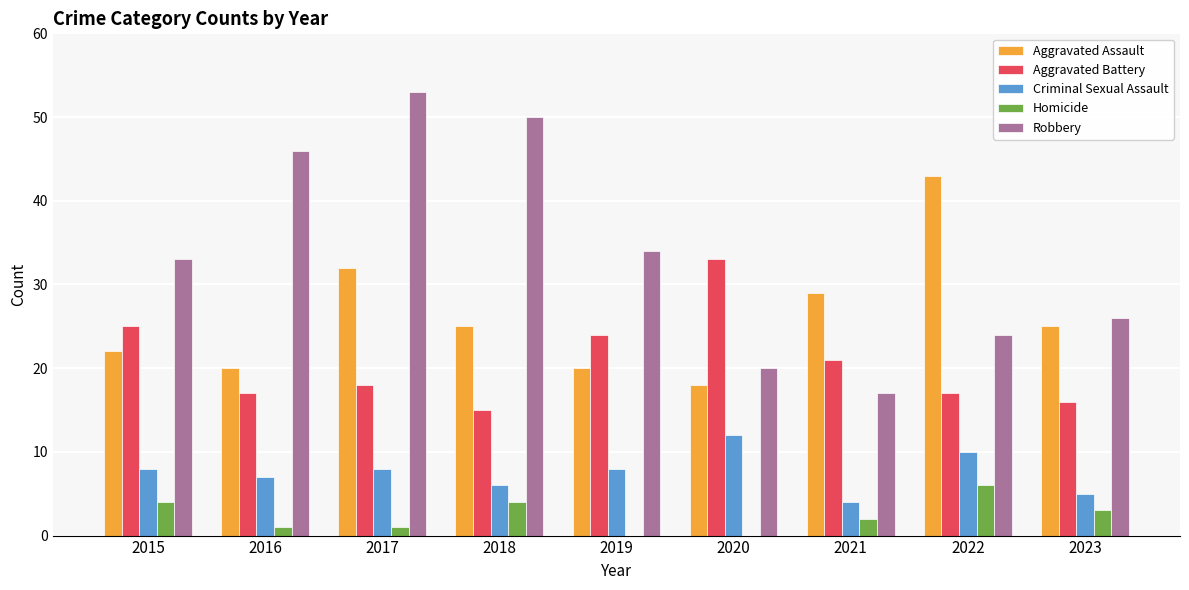

Reading left to right, transcribe all the data shown in this chart.

Aggravated Assault: 2015=22	2016=20	2017=32	2018=25	2019=20	2020=18	2021=29	2022=43	2023=25
Aggravated Battery: 2015=25	2016=17	2017=18	2018=15	2019=24	2020=33	2021=21	2022=17	2023=16
Criminal Sexual Assault: 2015=8	2016=7	2017=8	2018=6	2019=8	2020=12	2021=4	2022=10	2023=5
Homicide: 2015=4	2016=1	2017=1	2018=4	2019=0	2020=0	2021=2	2022=6	2023=3
Robbery: 2015=33	2016=46	2017=53	2018=50	2019=34	2020=20	2021=17	2022=24	2023=26